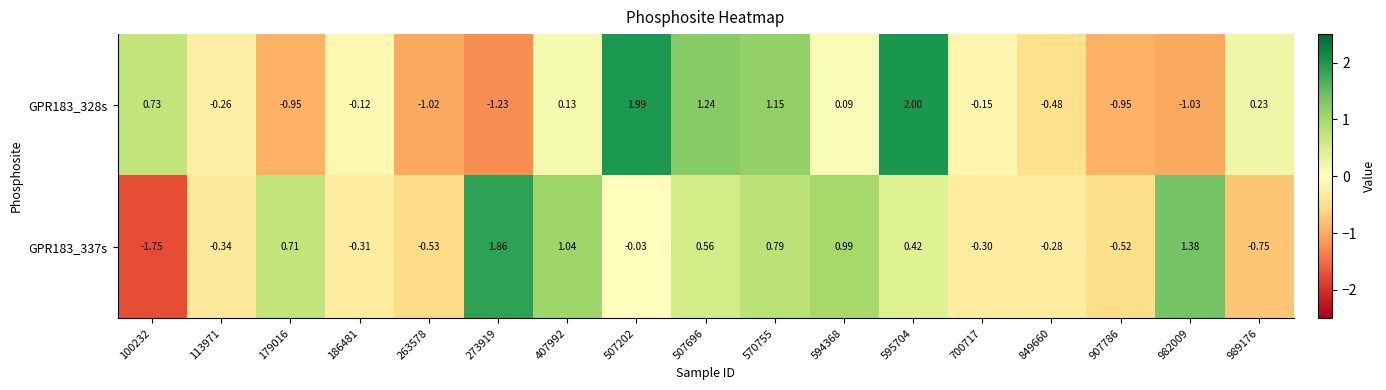

At 570755, list the series in order from largest to smallest.

GPR183_328s, GPR183_337s